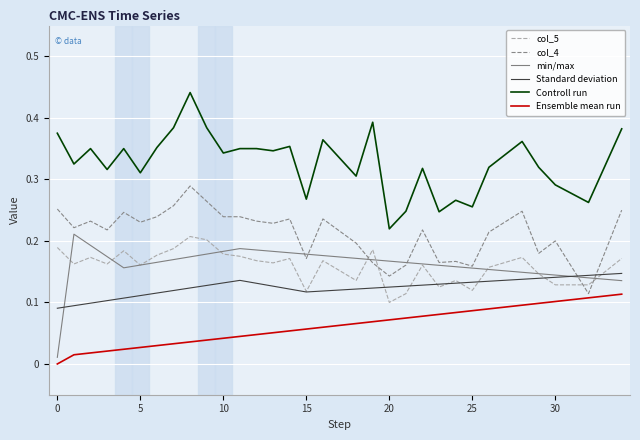

In Standard deviation, how many points are lower than both neighbors (excluding endpoints)?

1